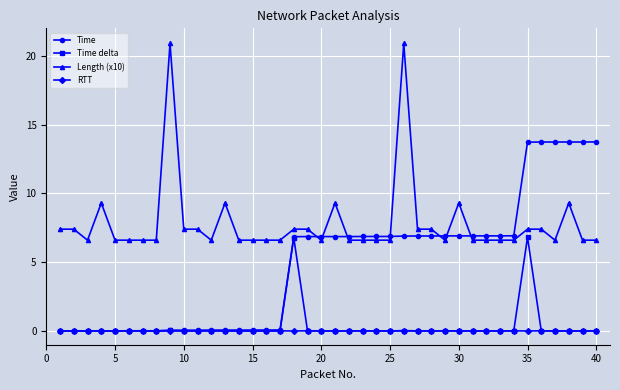

Count the number of data series in this chart.

4